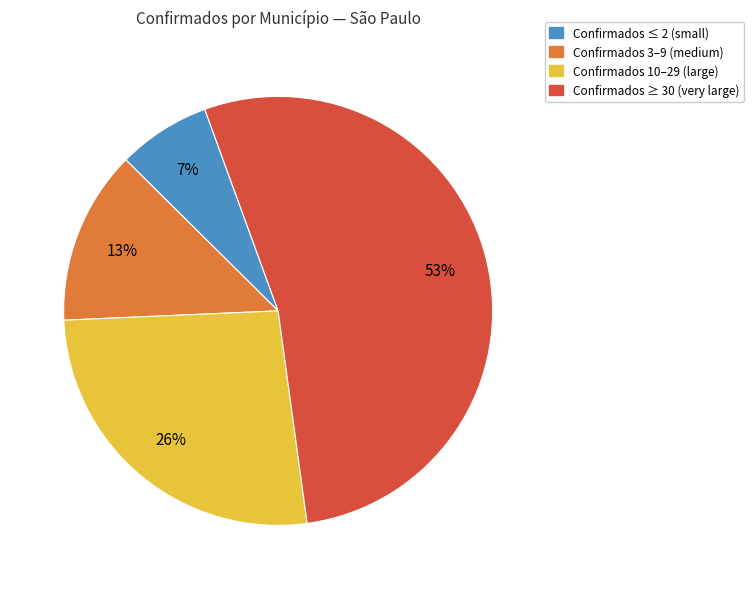

To the nearest percent, what is the difference between the largest and smallest slice percentages?

46%